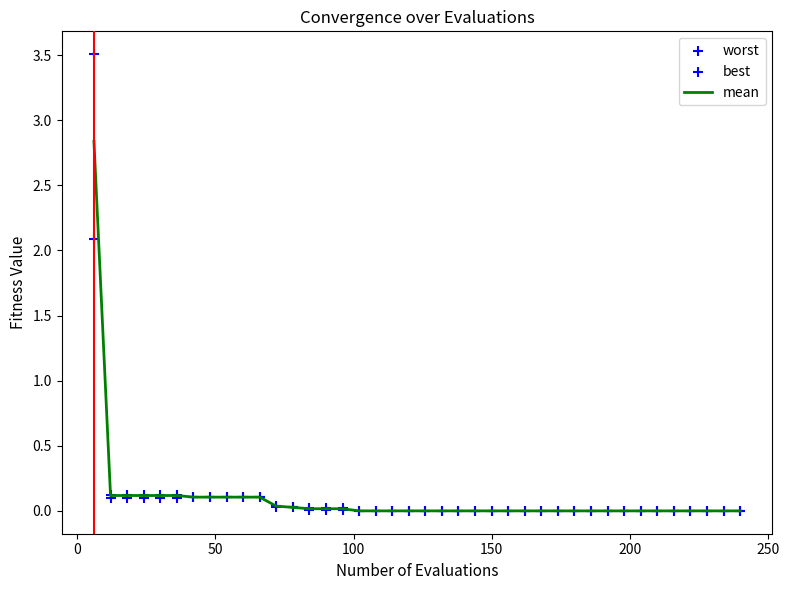

Which series has the largest total across all categories?

worst